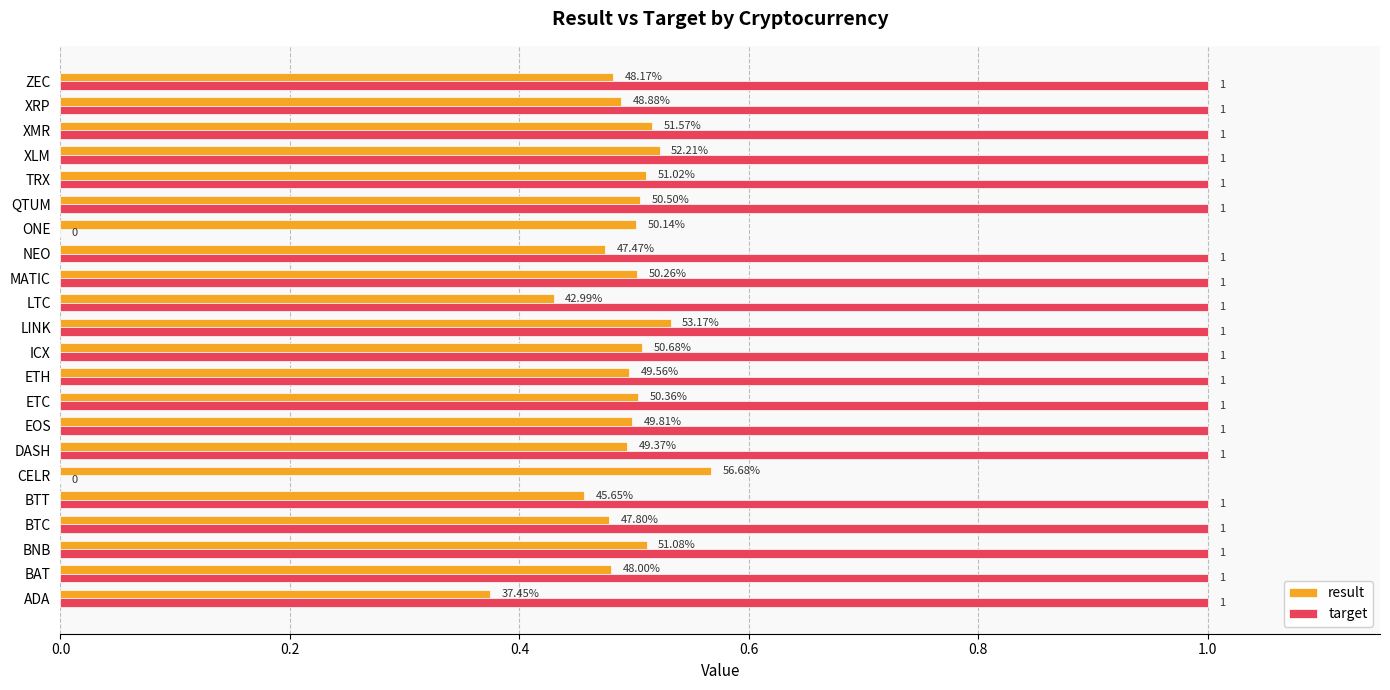

Which series changed the most between ADA and ZEC?

result